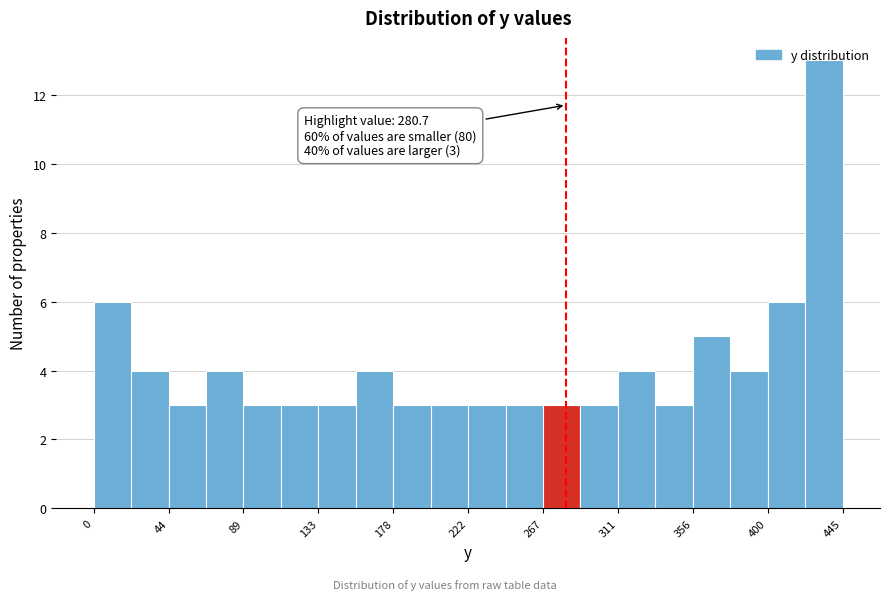

Which range on the x-axis has the tallest bar?

425 to 445